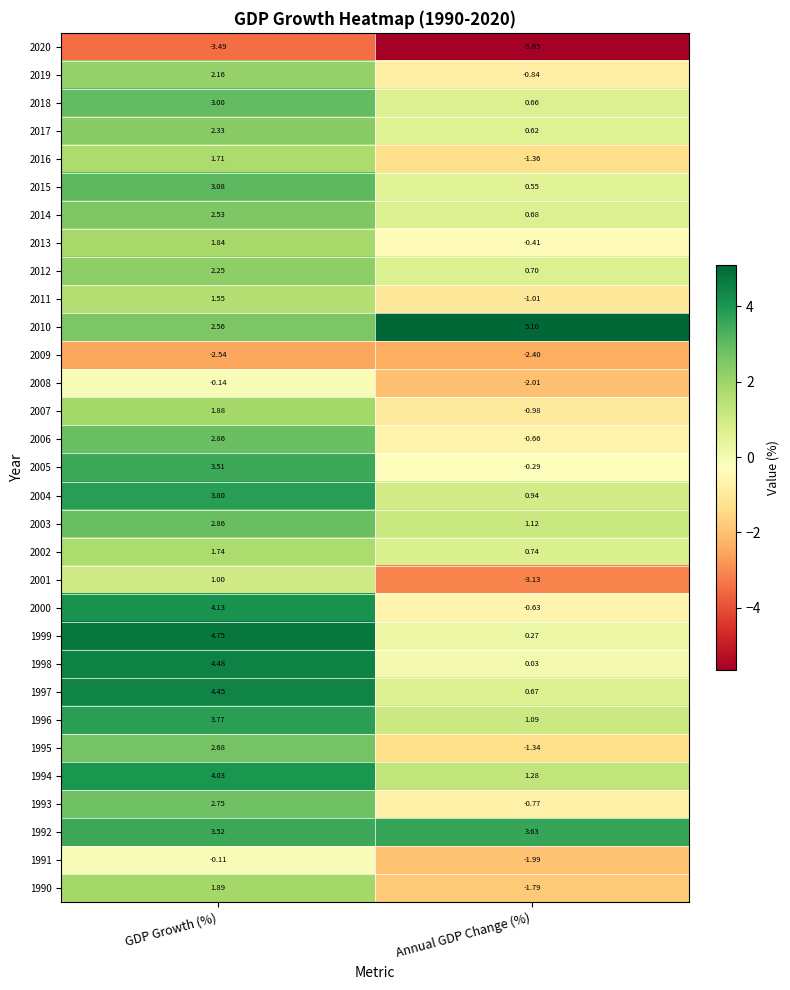

Which label corresponds to the smallest value in the chart?

Annual GDP Change (%)